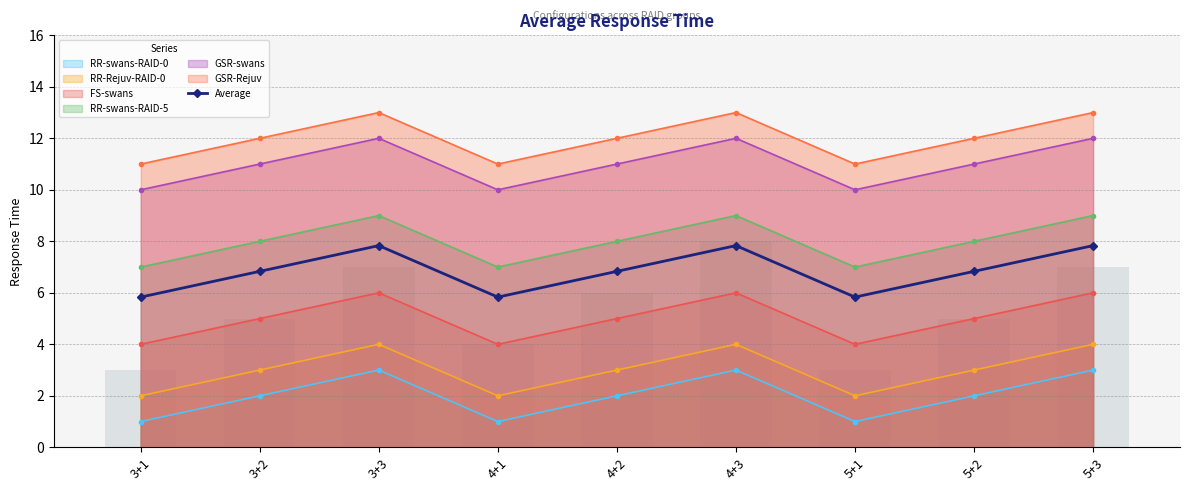

List the labels in order of value, largest first.

3+3, 4+3, 5+3, 3+2, 4+2, 5+2, 3+1, 4+1, 5+1